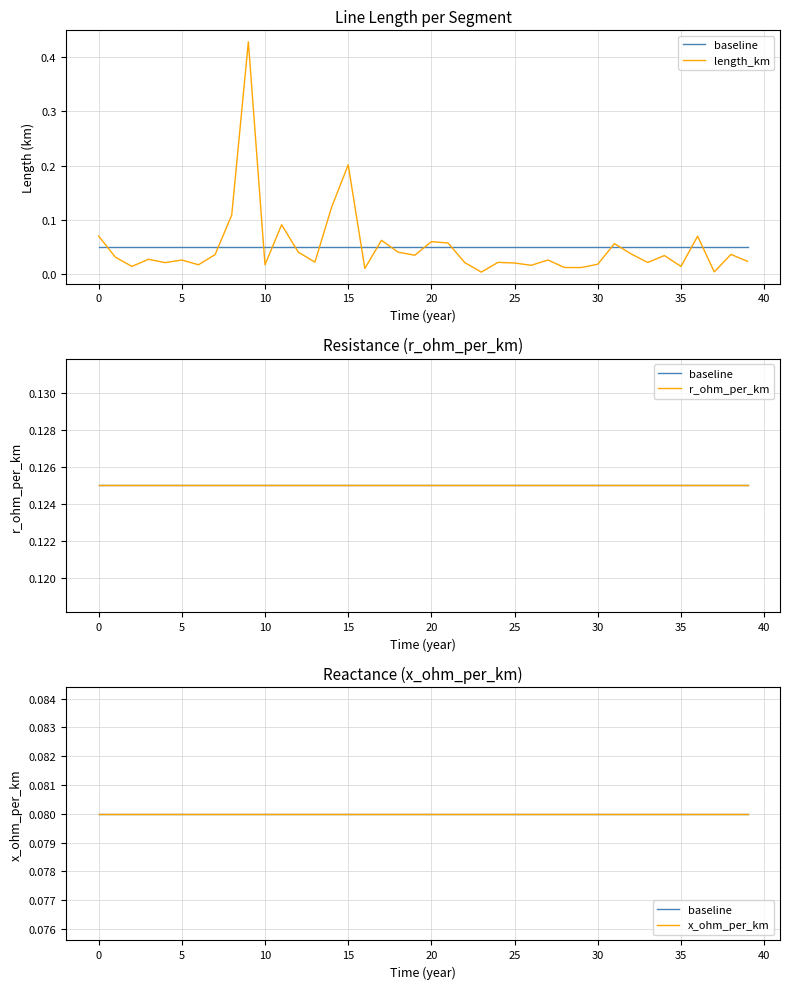

What are all the series names shown in the legend?

baseline, length_km, r_ohm_per_km, x_ohm_per_km